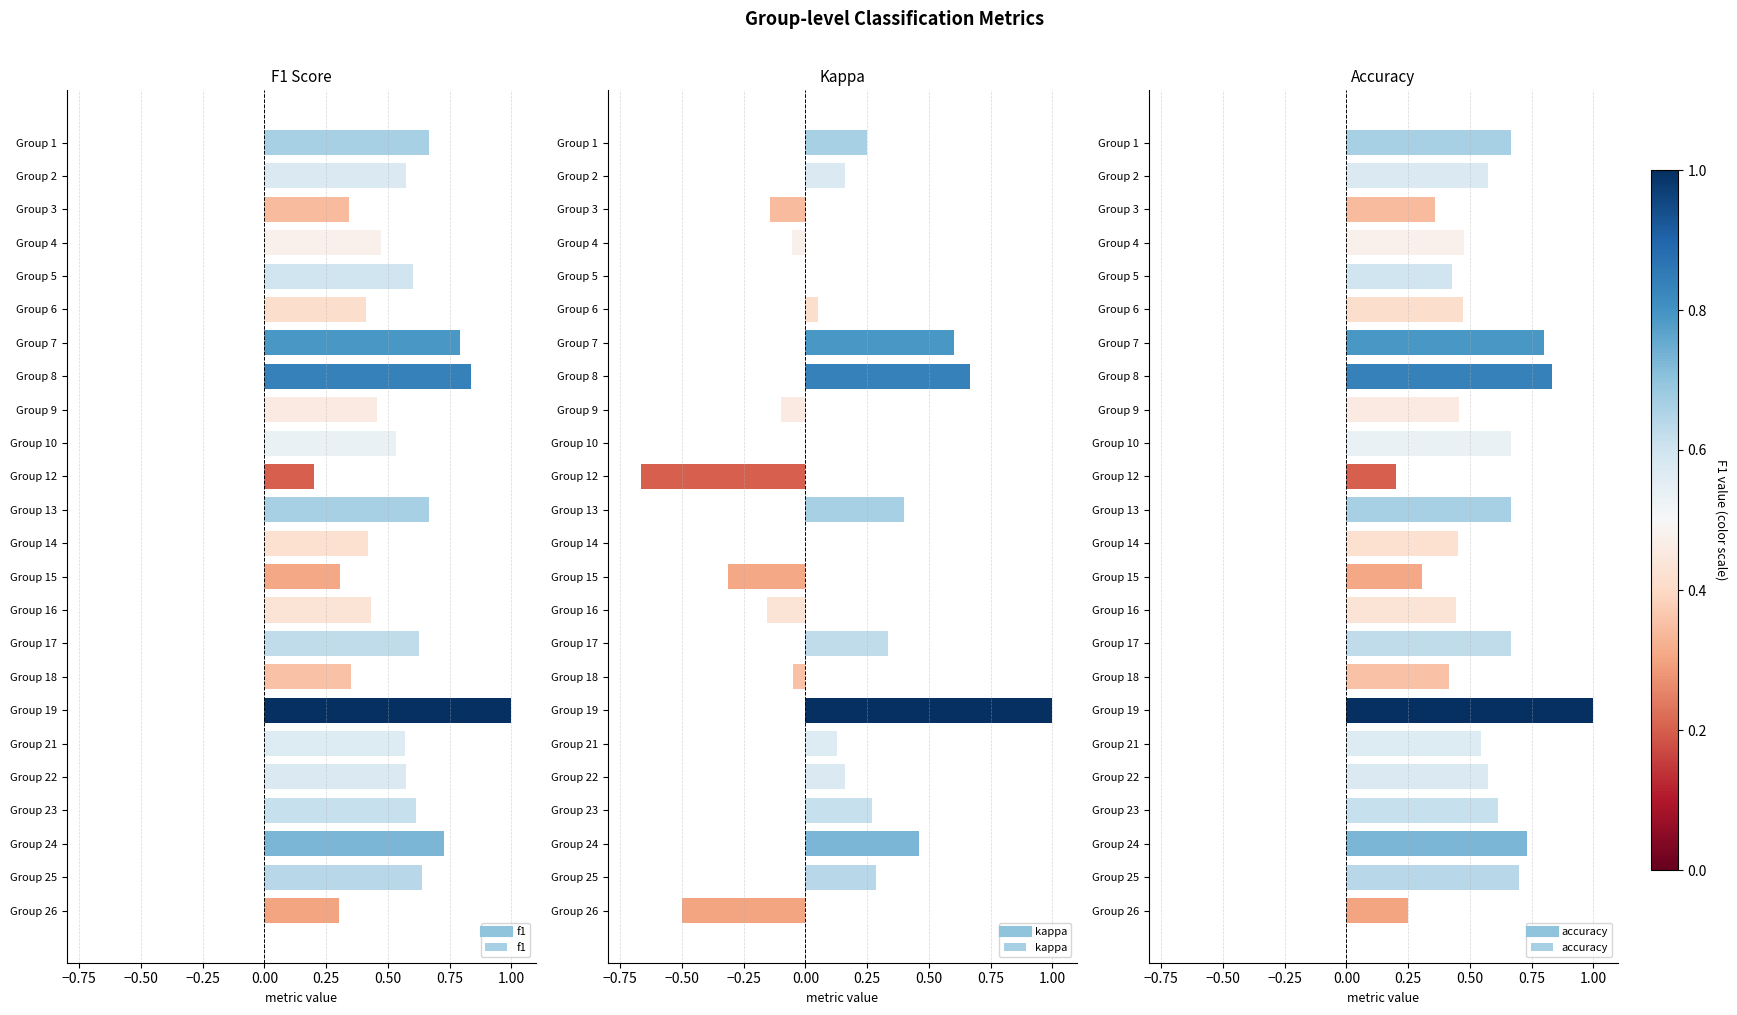

At which label does f1 reach its minimum?

Group 12